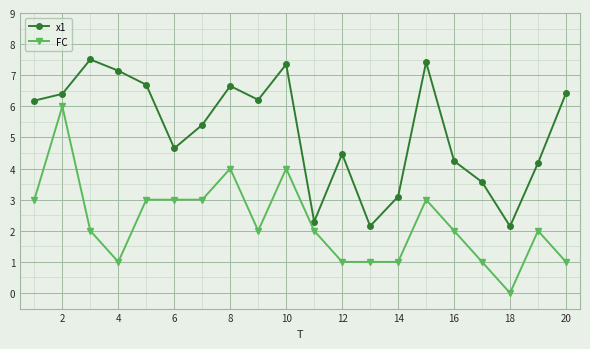

How many lines are shown in the chart?

2